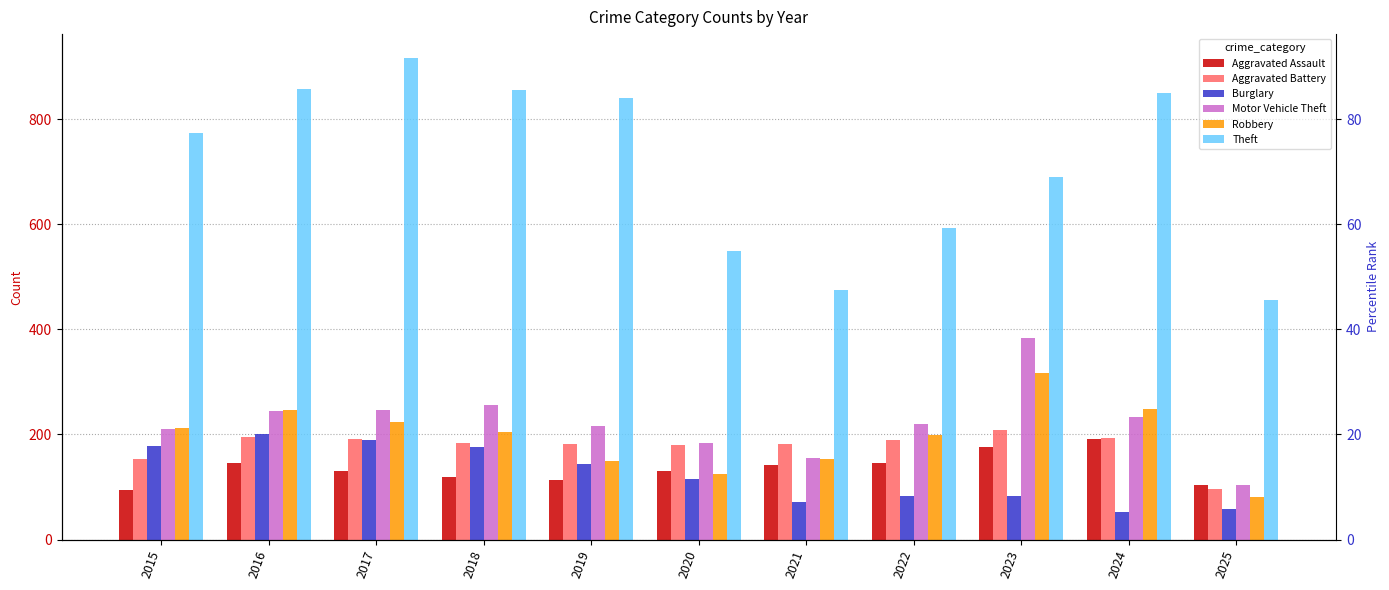

What value does the Aggravated Assault series have at 2016?

146